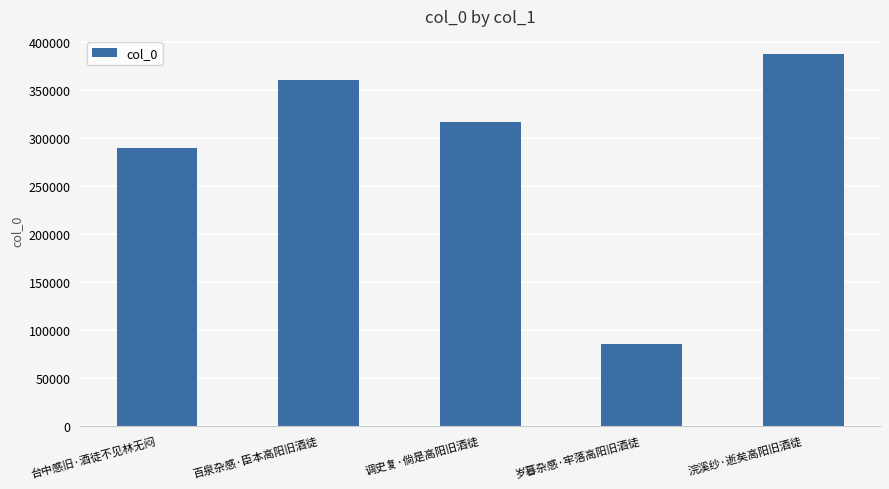

Reading right to left, what are all the values shown in this chart?

浣溪纱·逝矣高阳旧酒徒=387175	岁暮杂感·牢落高阳旧酒徒=85196	调史复·倘是高阳旧酒徒=316644	百泉杂感·臣本高阳旧酒徒=360111	台中感旧·酒徒不见林无闷=289290